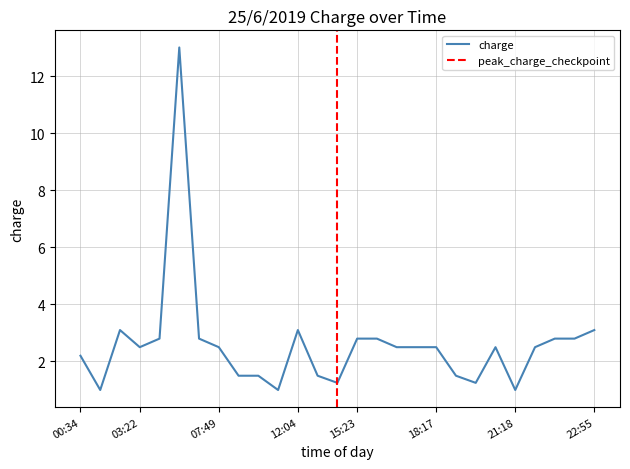

Is it true that the value at 09:33 is 1.5?

True